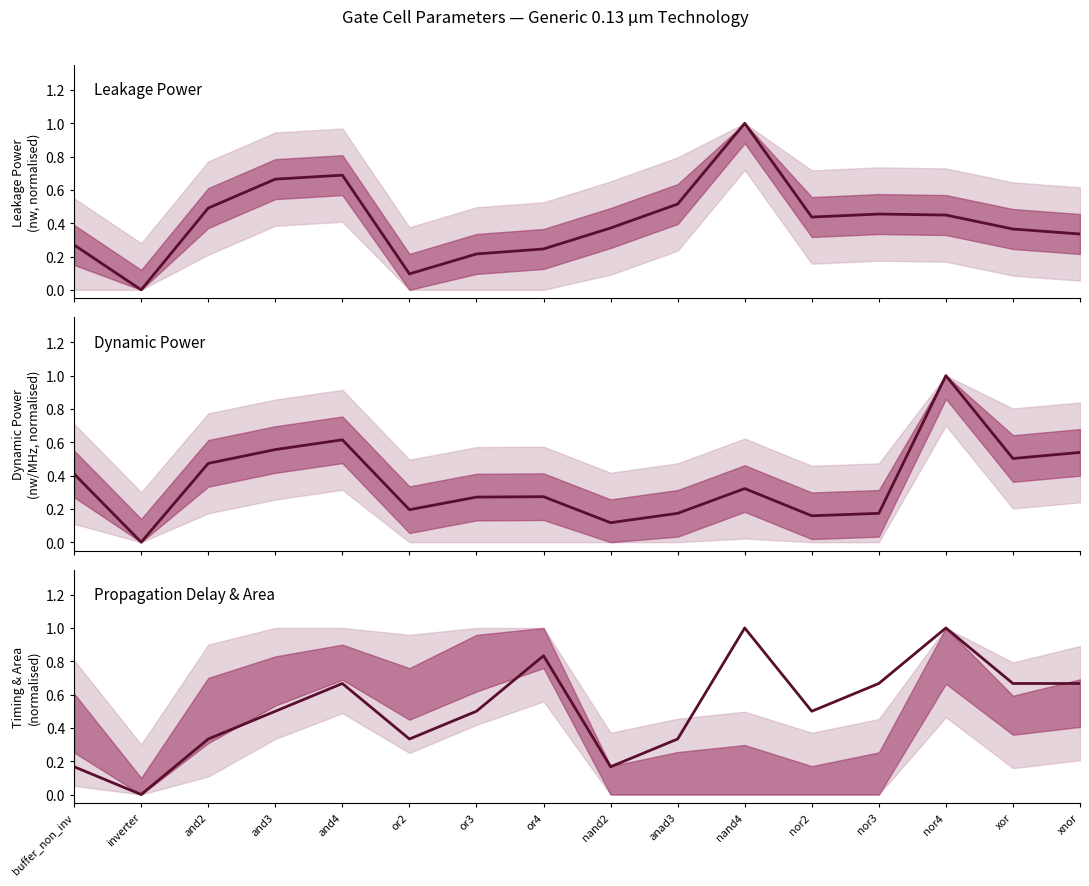

What is the average value of the Leakage Power (nw) series?

0.4